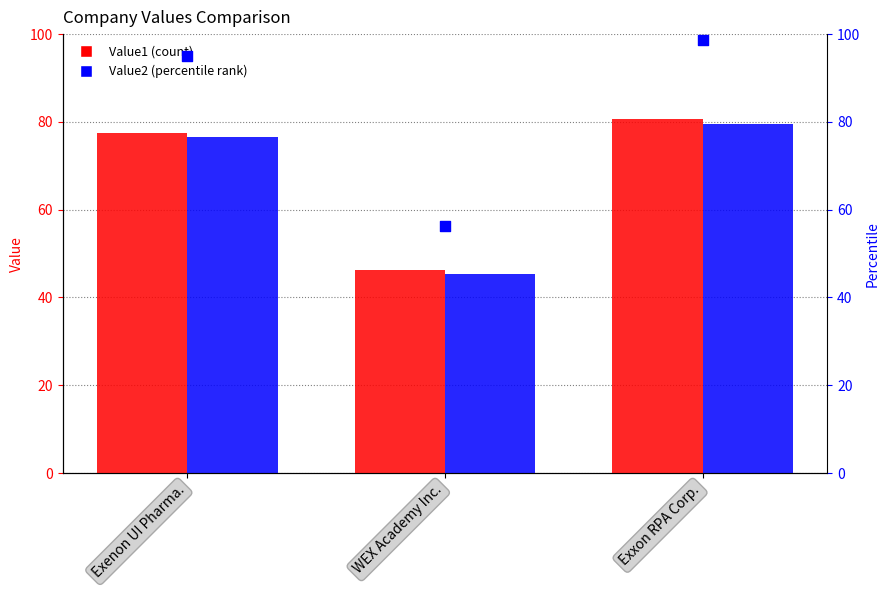

What is the total value across all series at Exenon UI Pharma.?

248.9